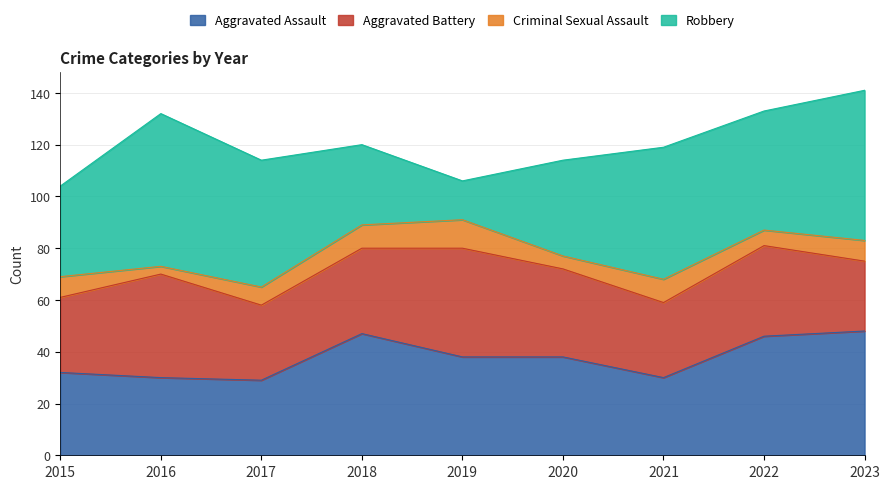

At how many categories does at least one series exceed 33?

9